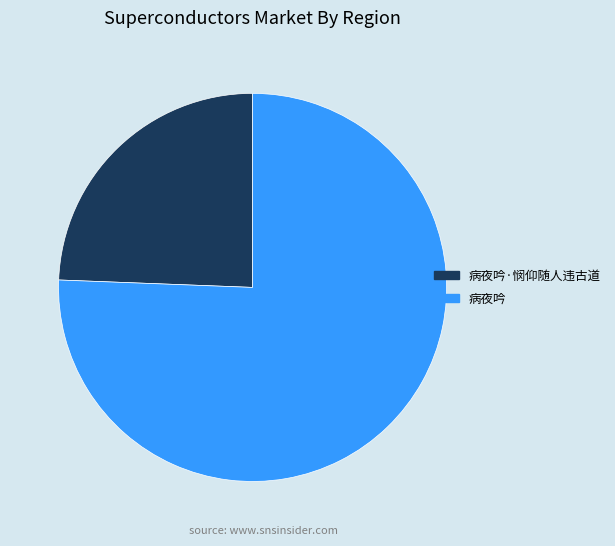

Approximately how many times larger is the value at 病夜吟·悯仰随人违古道 compared to 病夜吟?

0.3